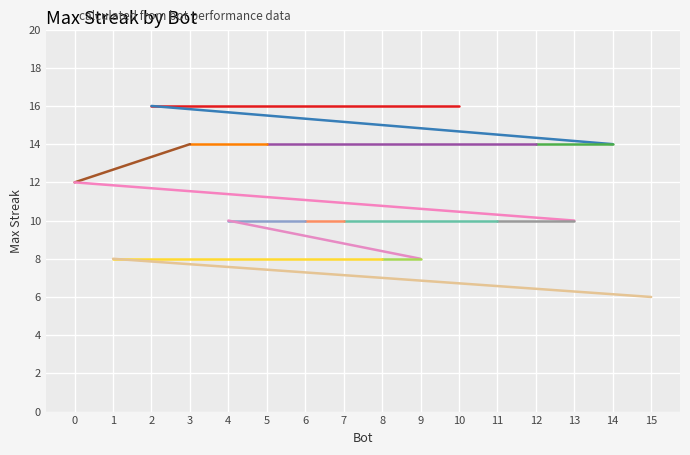

Does the chart display data point markers on the line(s)?

No